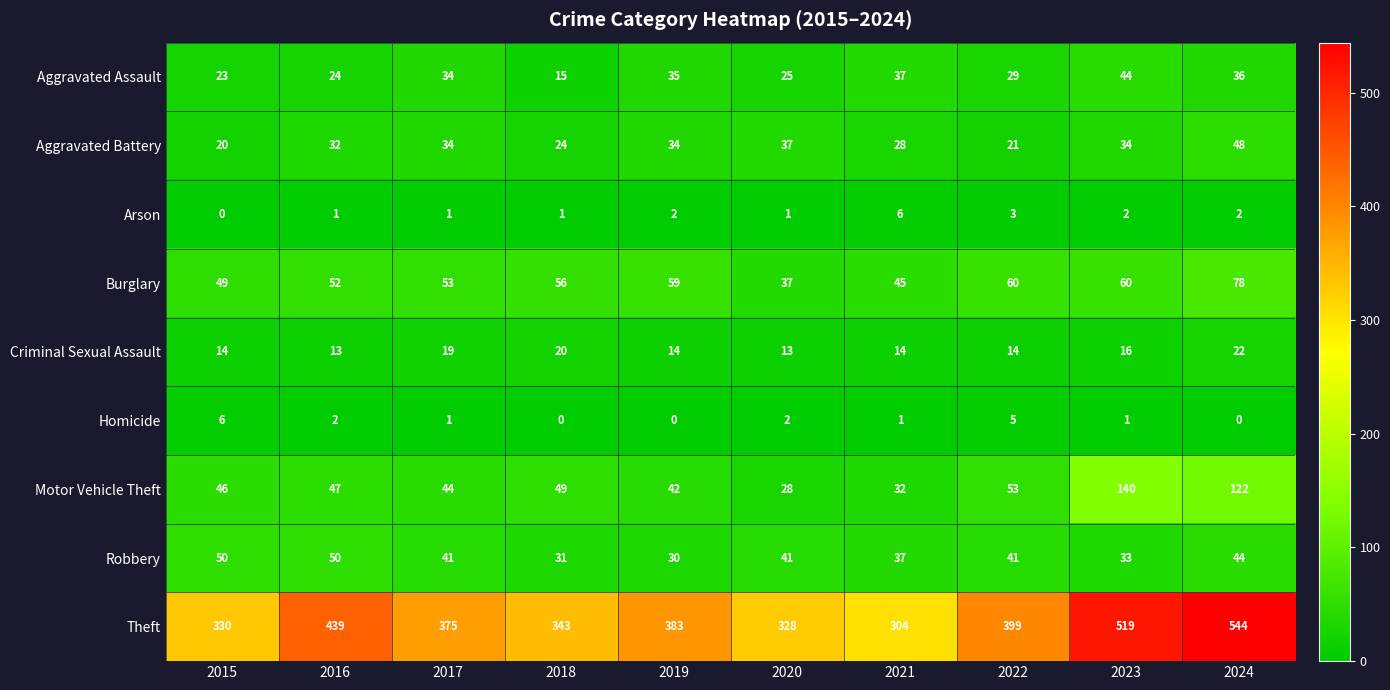

True or false: Arson has a value of 1 at 2019.

False